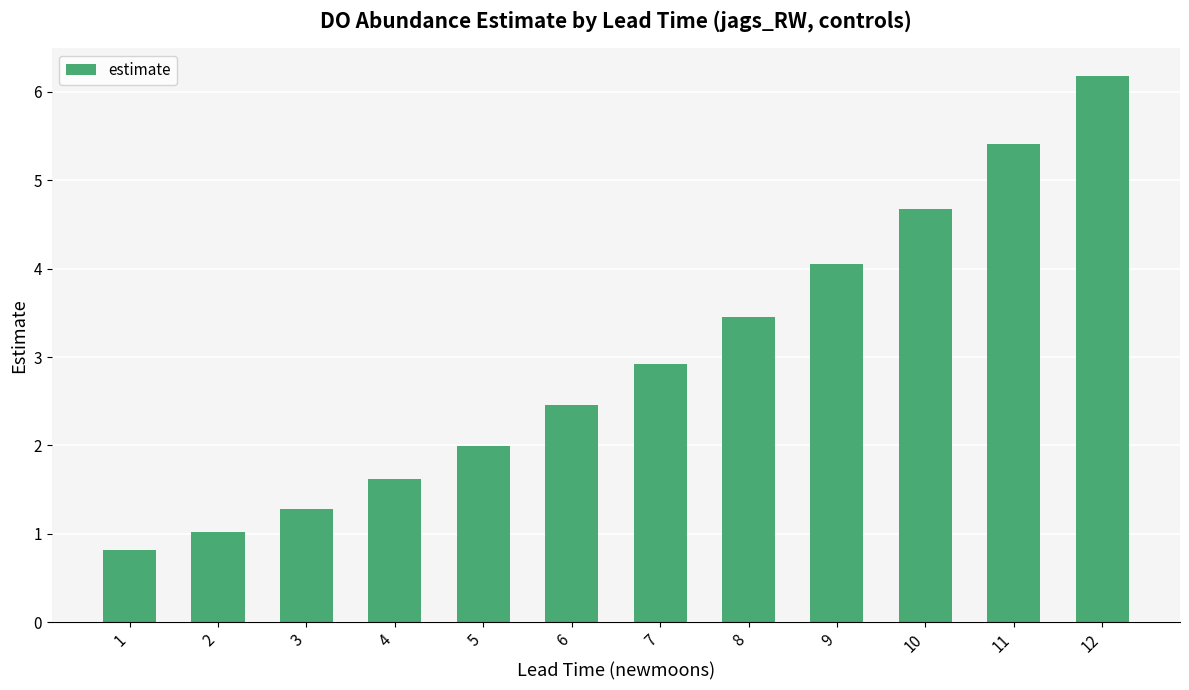

Does the chart contain any negative values?

No